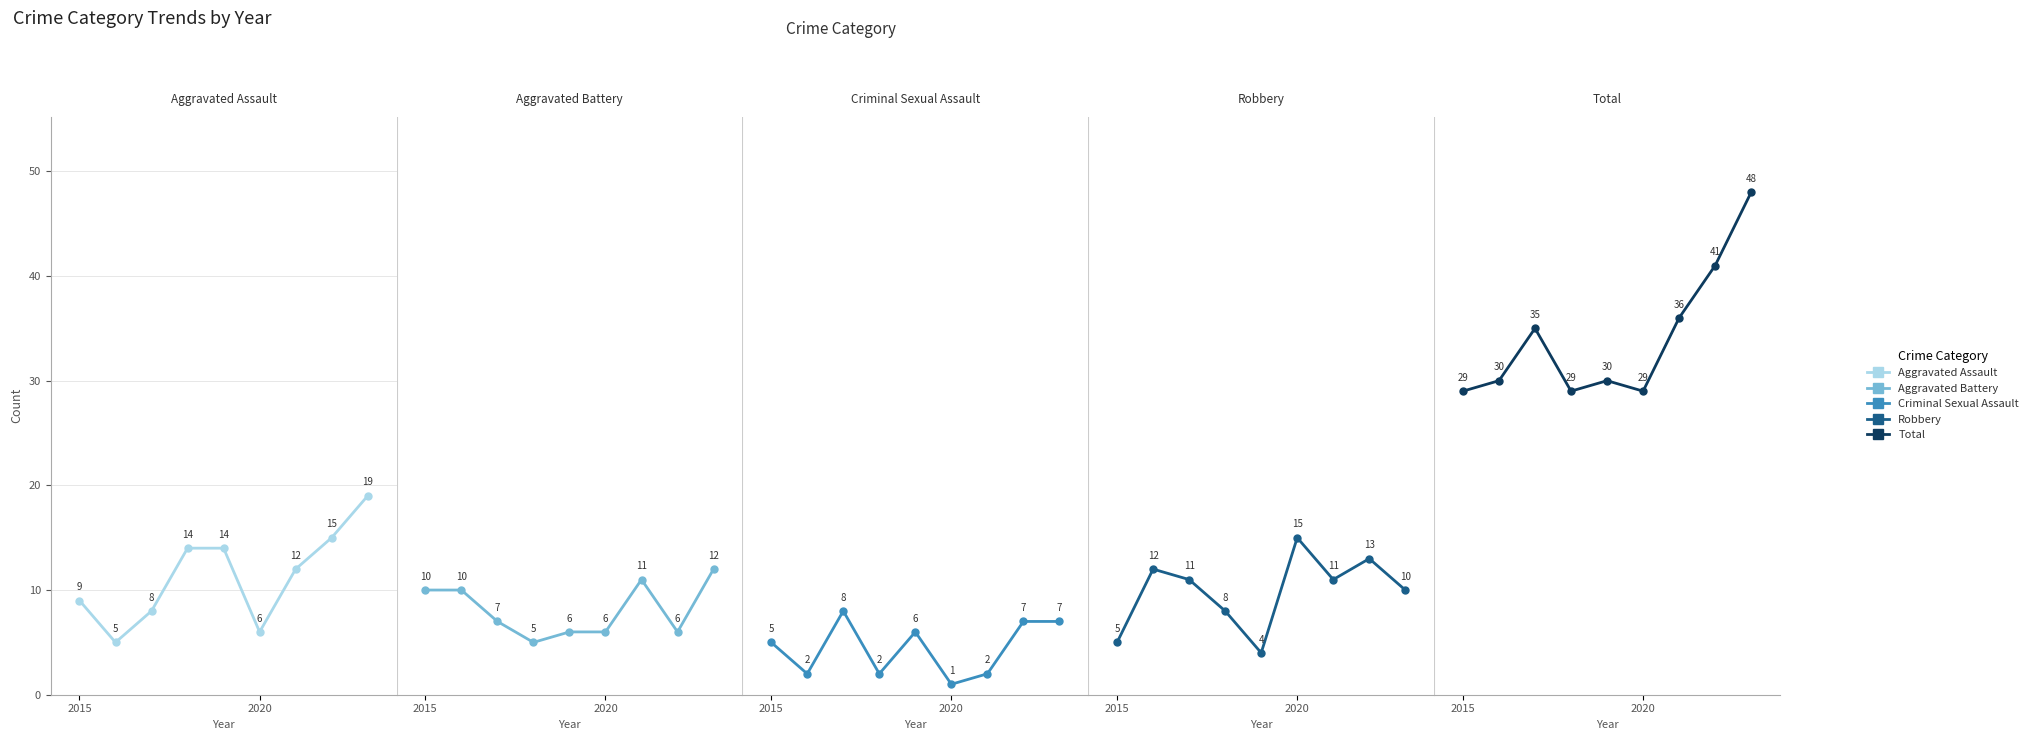

How many intersections are there between Aggravated Assault and Aggravated Battery?

1